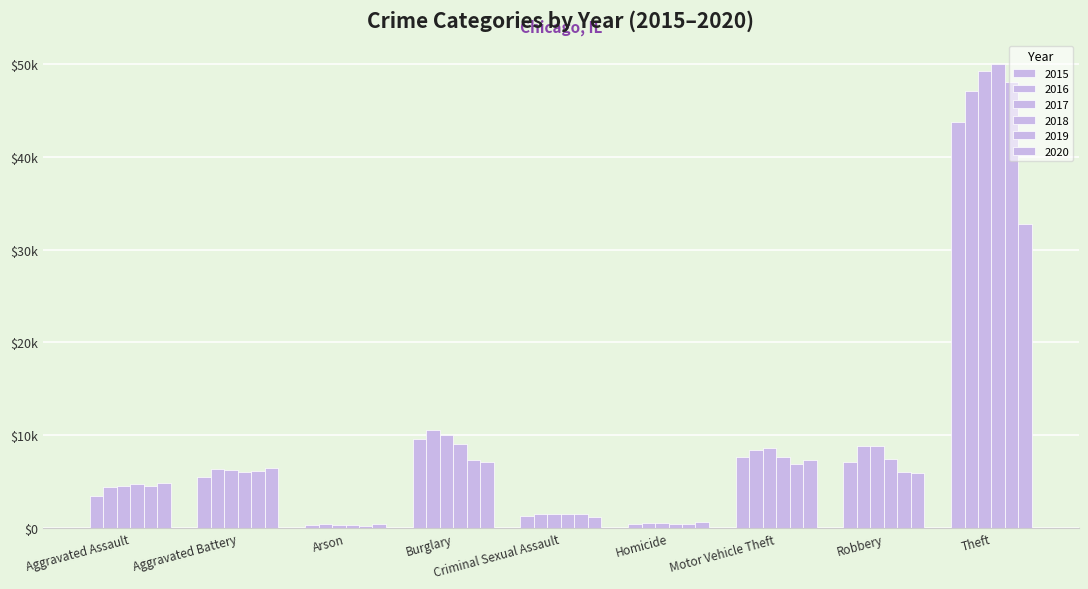

Is it true that 2020 equals 2548 at Motor Vehicle Theft?

False